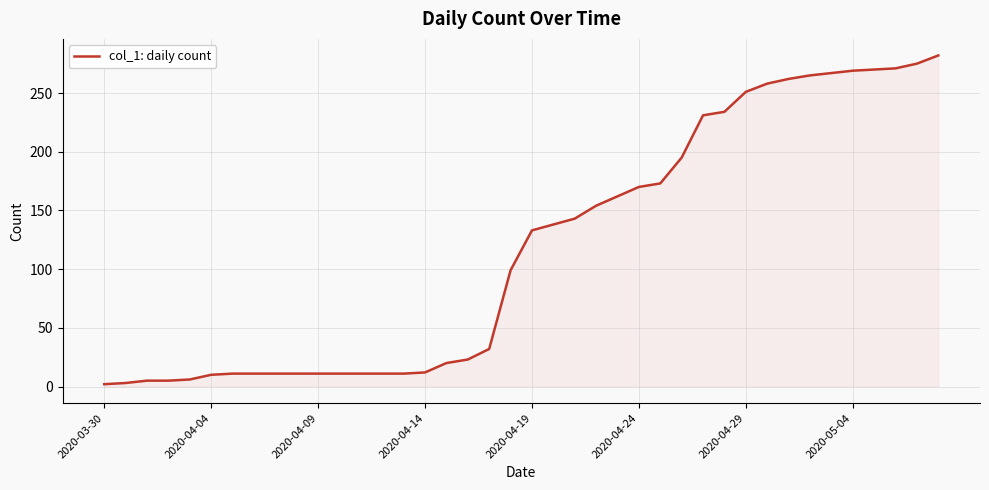

What is the greatest value displayed?

282